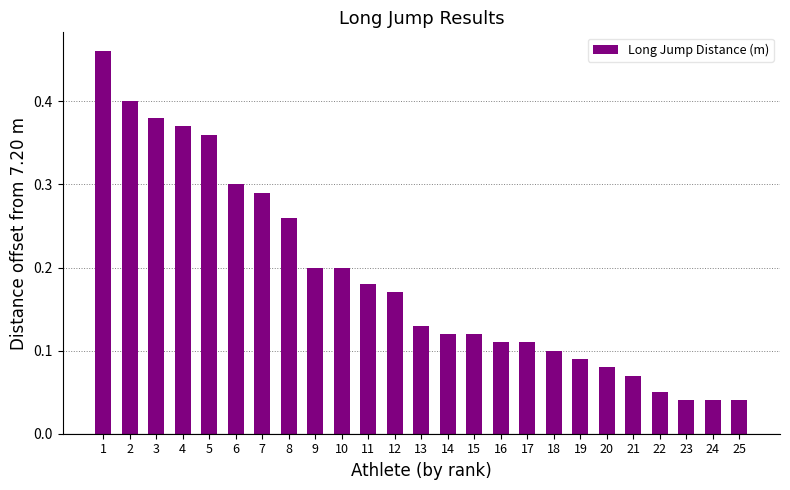

What is the change in value from 1 to 19?

-0.4